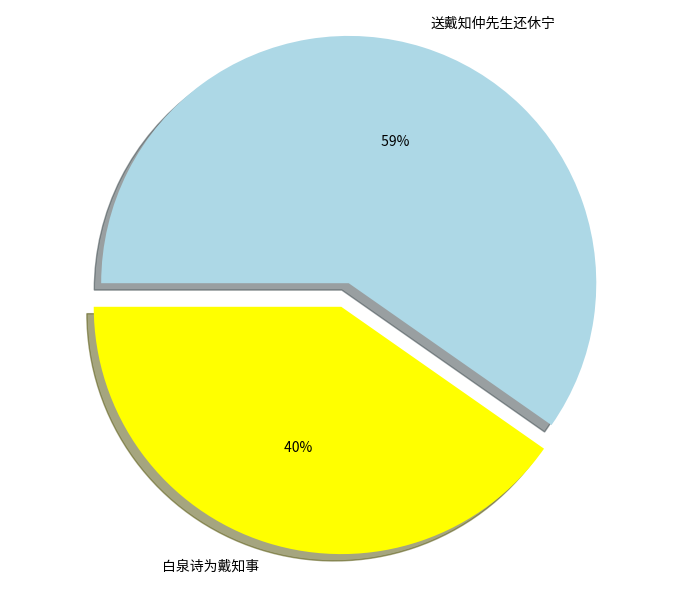

Does any single category account for the majority?

Yes